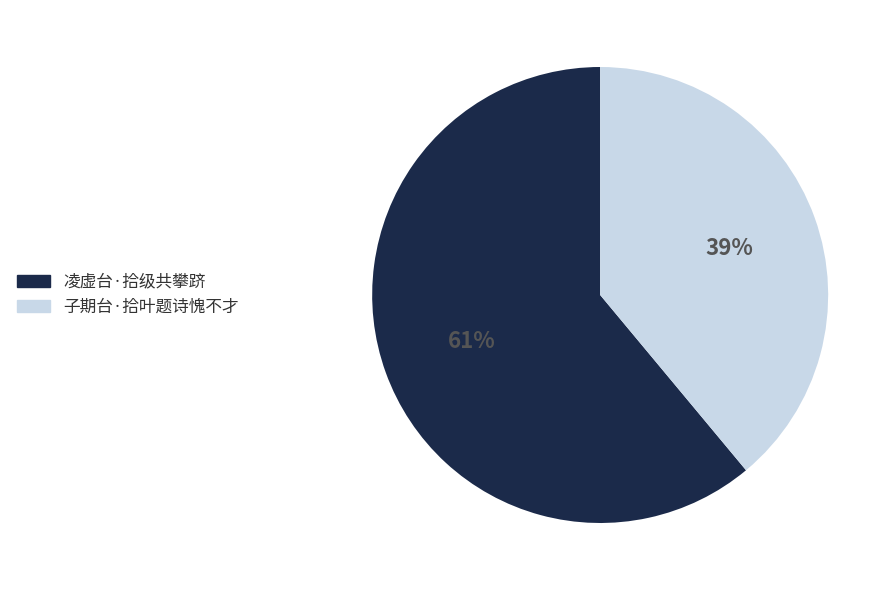

Do 凌虚台·拾级共攀跻 and 子期台·拾叶题诗愧不才 together represent more than half of the pie?

Yes